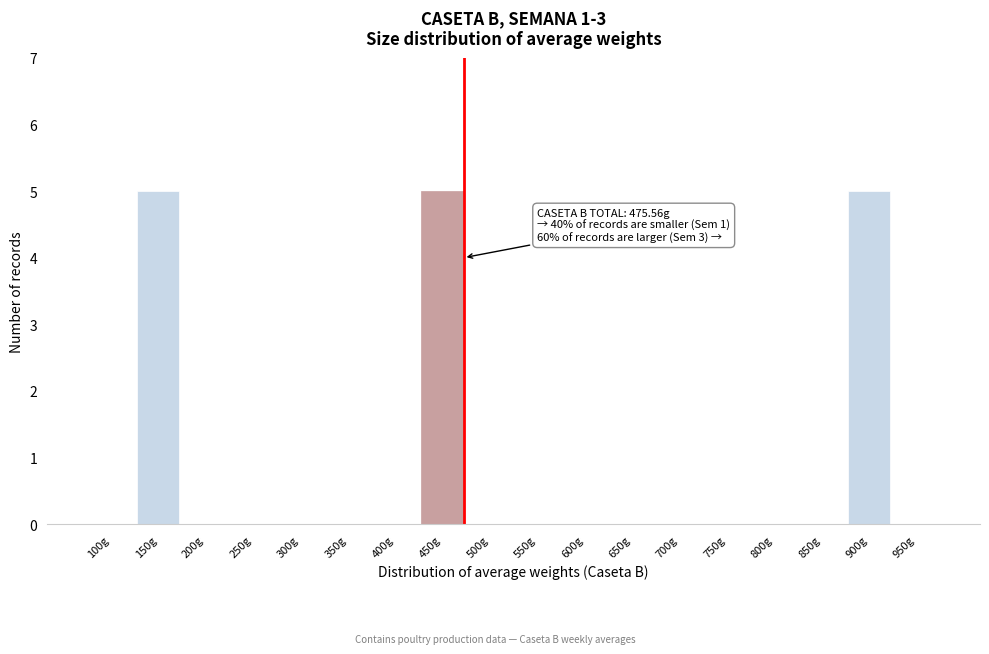

Reading left to right, transcribe all the data shown in this chart.

100g=0	150g=5	200g=0	250g=0	300g=0	350g=0	400g=0	450g=5	500g=0	550g=0	600g=0	650g=0	700g=0	750g=0	800g=0	850g=0	900g=5	950g=0